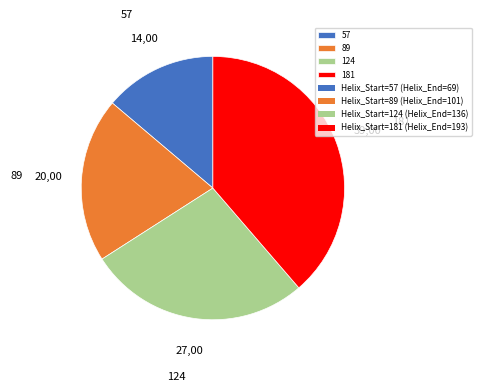

Is it true that 181 is 29% of the pie?

False